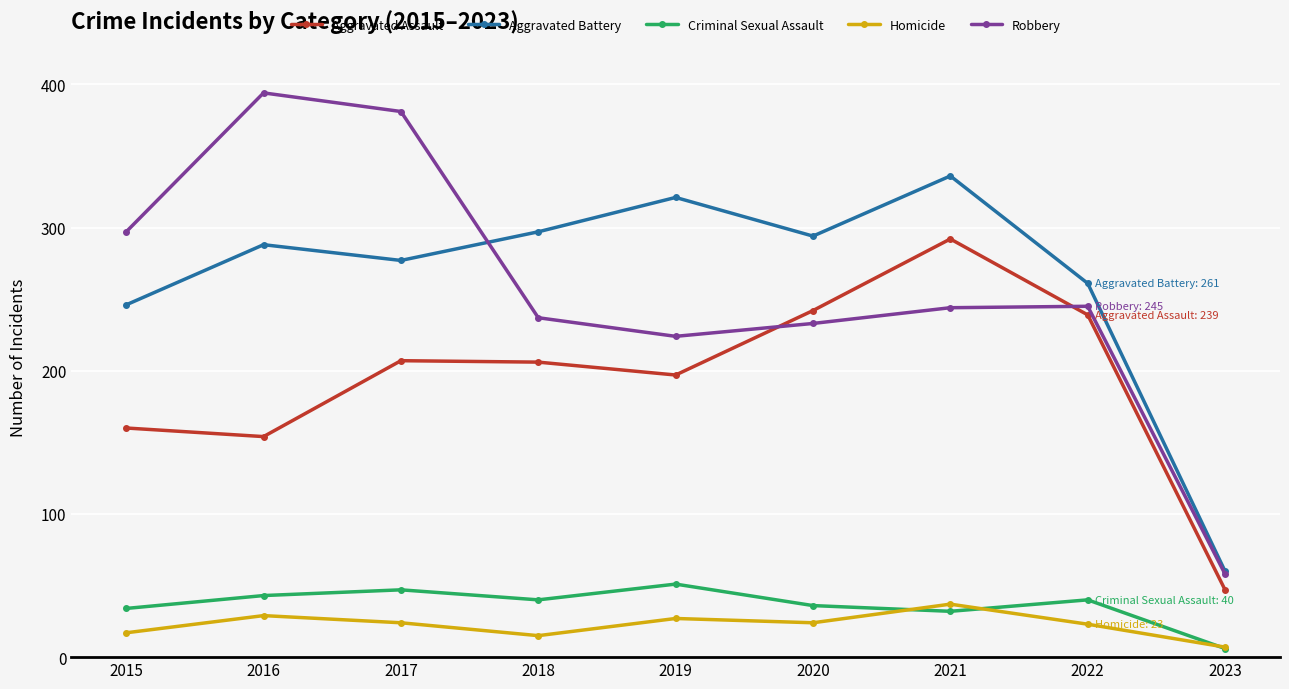

True or false: Aggravated Assault and Criminal Sexual Assault intersect in this chart.

False